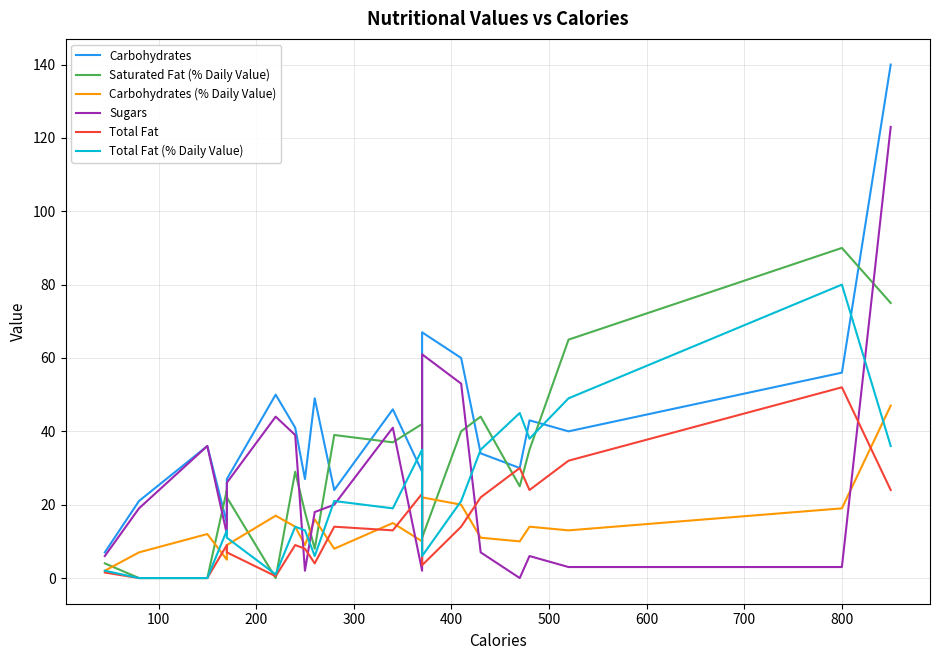

What are all the series names shown in the legend?

Carbohydrates, Saturated Fat (% Daily Value), Carbohydrates (% Daily Value), Sugars, Total Fat, Total Fat (% Daily Value)